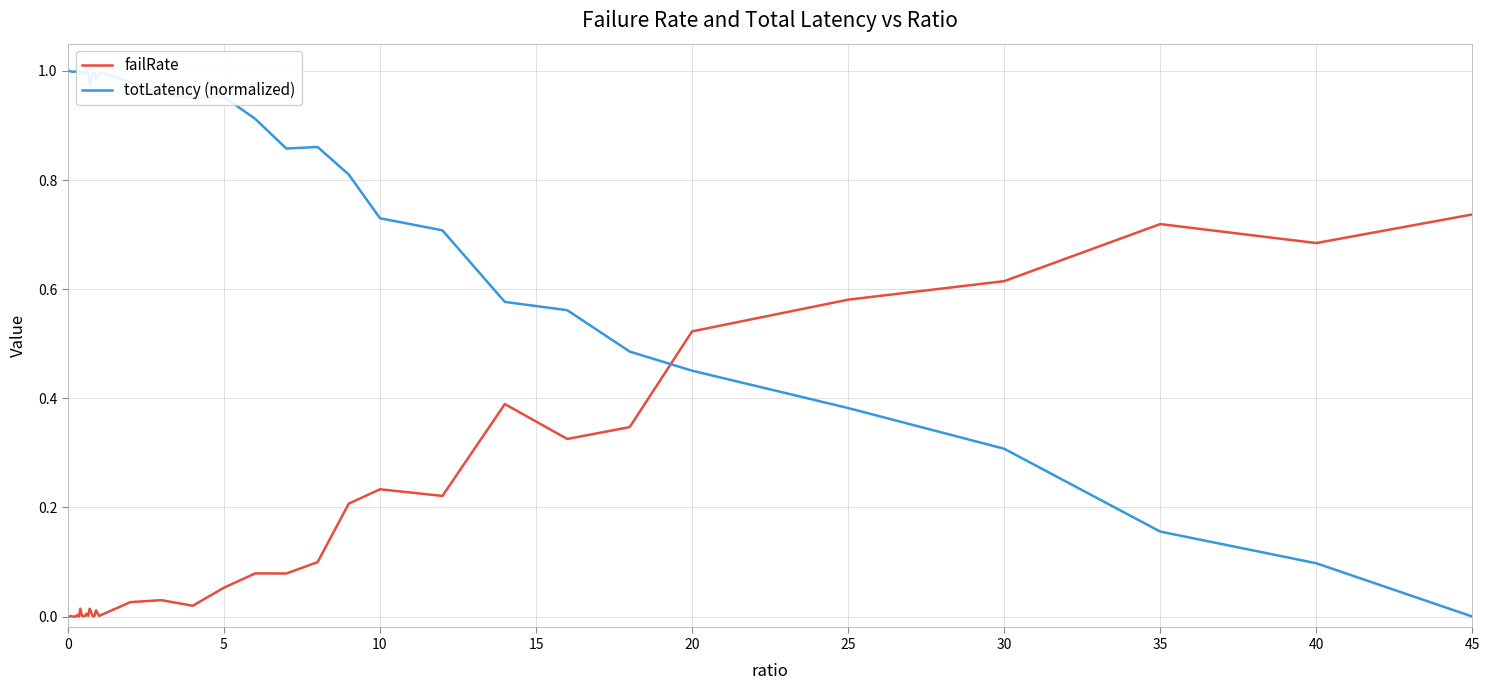

True or false: totLatency (normalized) and failRate intersect in this chart.

True